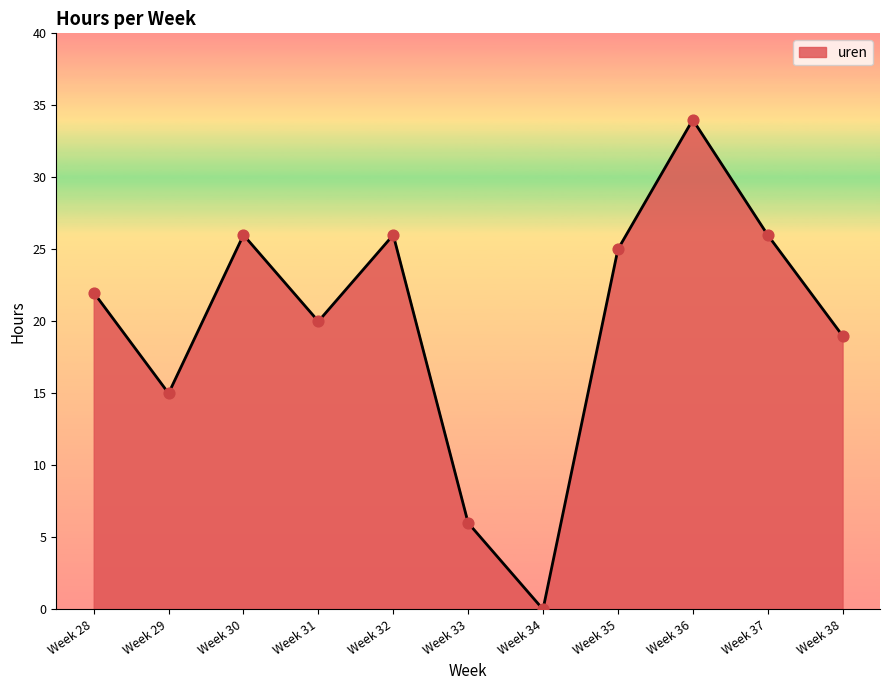

What is the change in value from Week 34 to Week 38?

+19